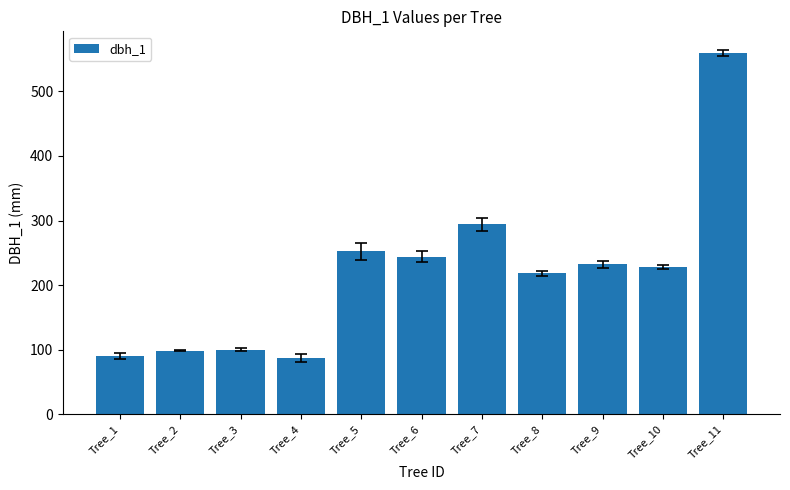

The value at Tree_5 is 375. True or false?

False